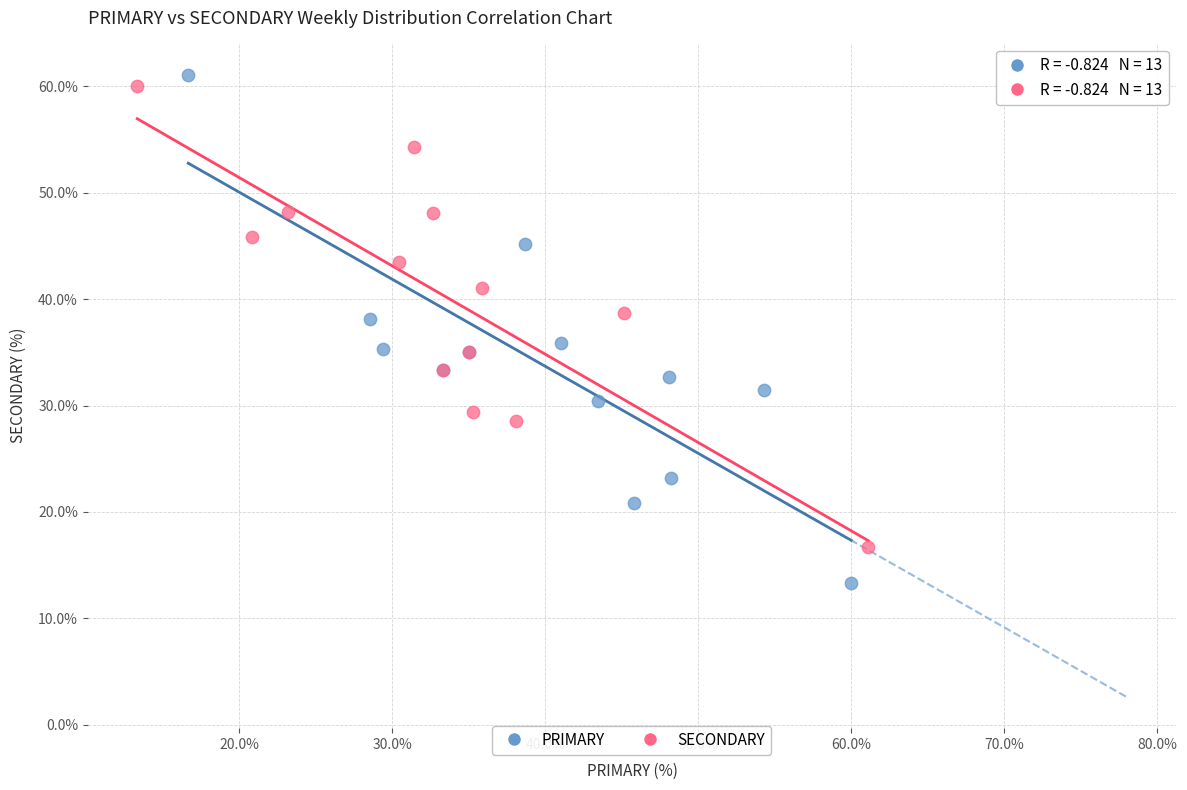

Which series contains the highest Y value?

PRIMARY